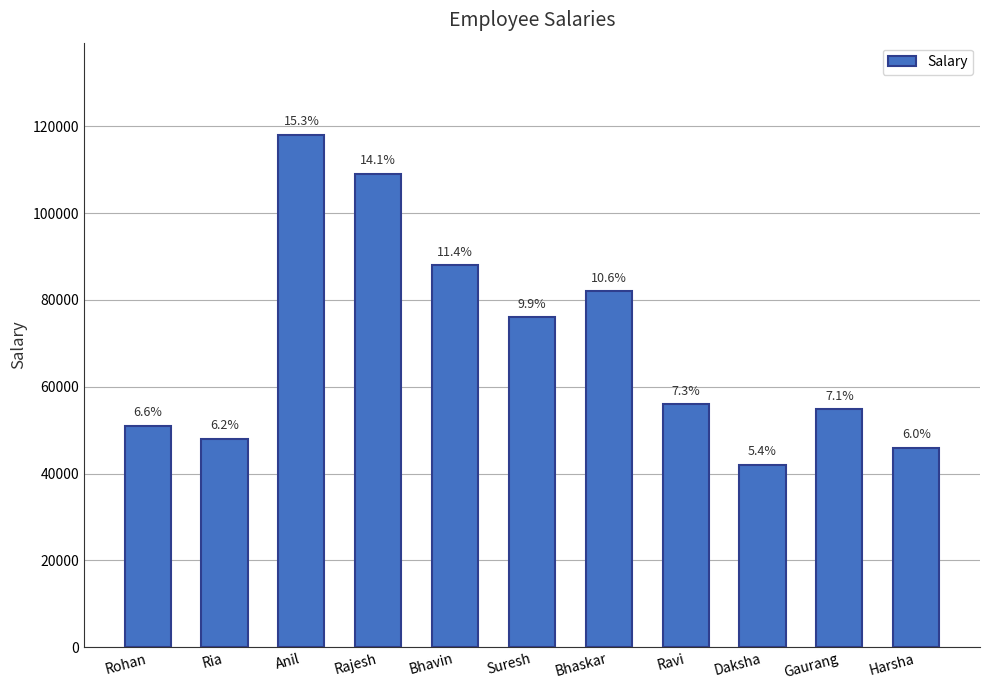

Rank the categories by value from highest to lowest.

Anil, Rajesh, Bhavin, Bhaskar, Suresh, Ravi, Gaurang, Rohan, Ria, Harsha, Daksha